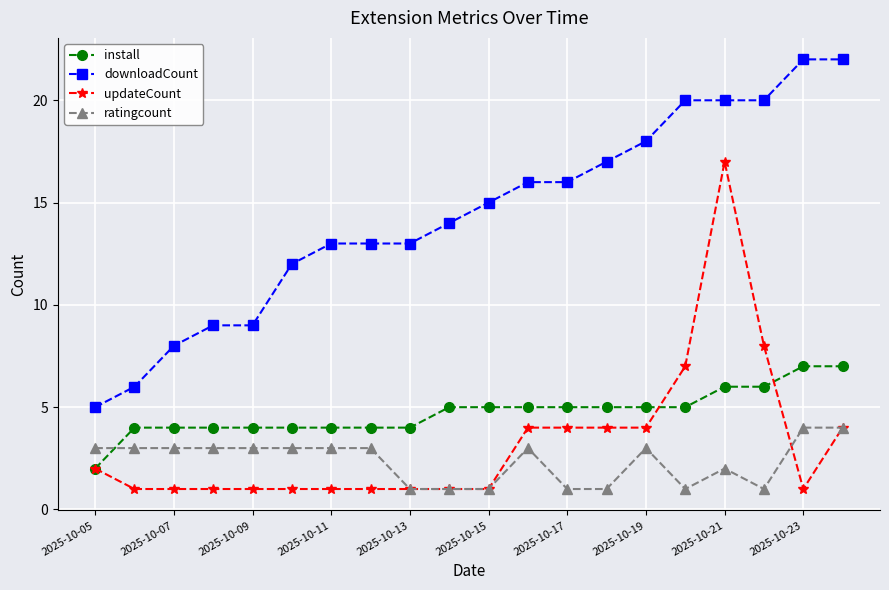

List the series in order of their peak value, highest first.

downloadCount, updateCount, install, ratingcount